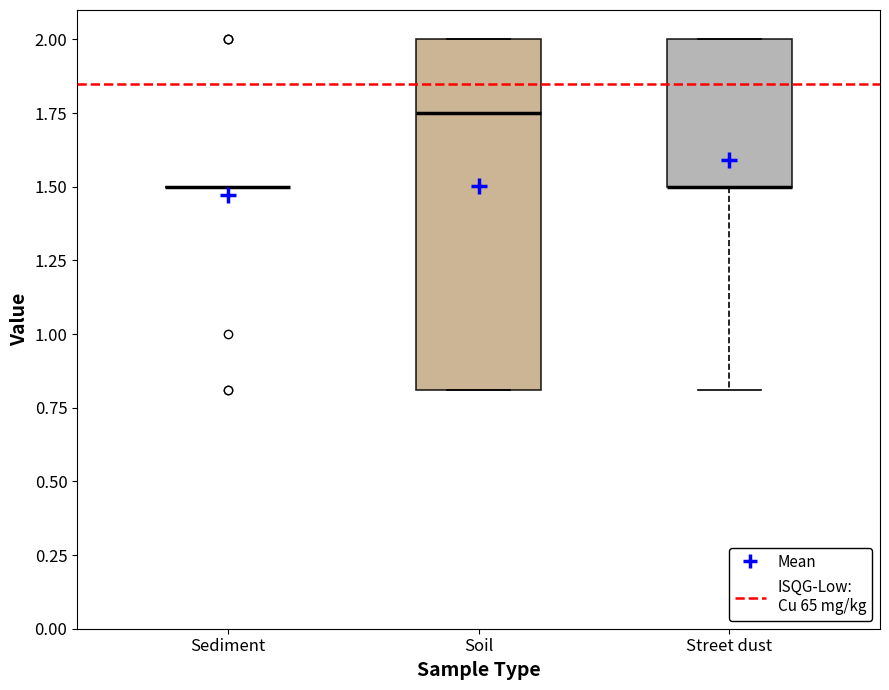

Where does the lower whisker of the box for Street dust end on the y-axis? The values are not printed on the chart, so give them approximately, as read against the axis.

0.80